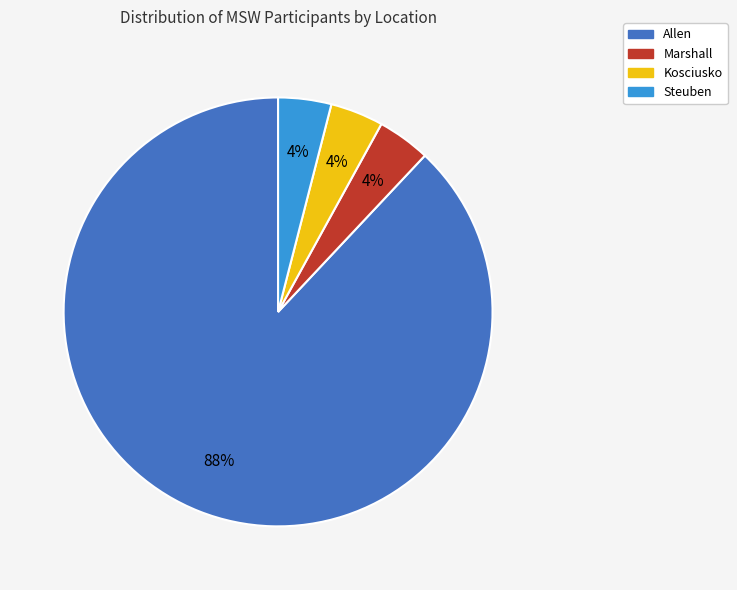

How many segments does this pie chart have?

4